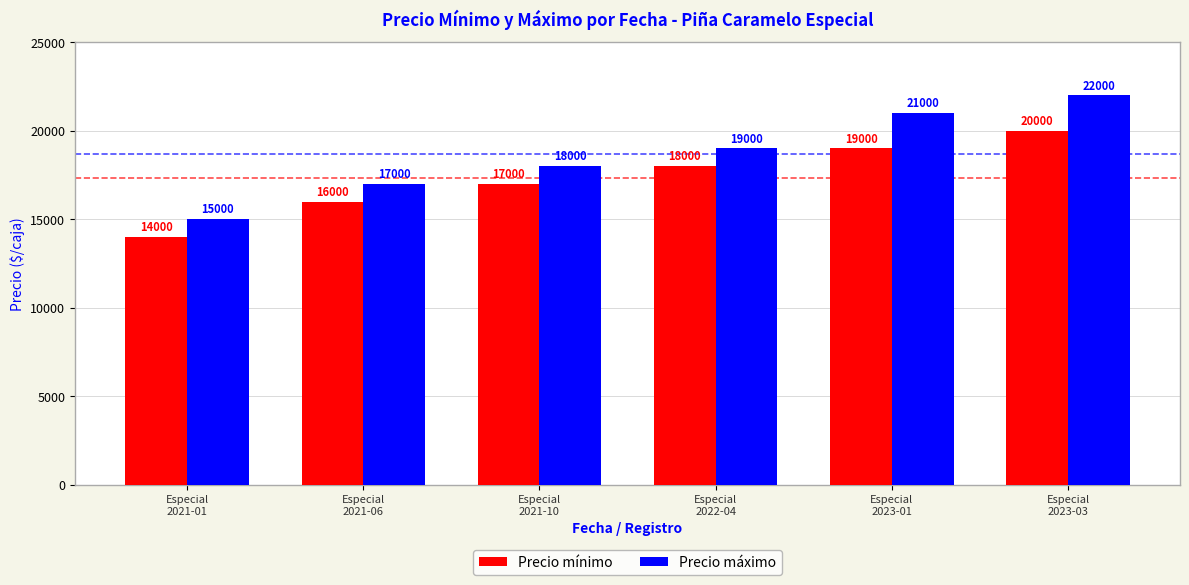

Between Especial
2021-06 and Especial
2023-03, which series saw the biggest shift?

Precio máximo